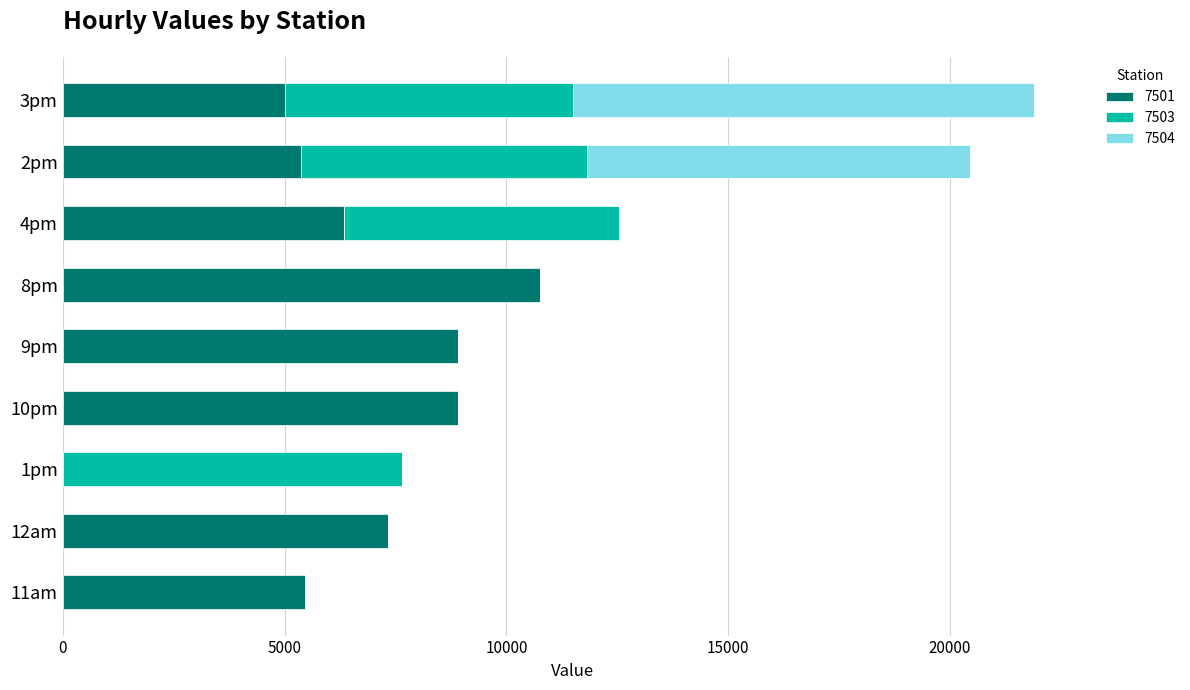

At which category is the sum across all series the highest?

3pm